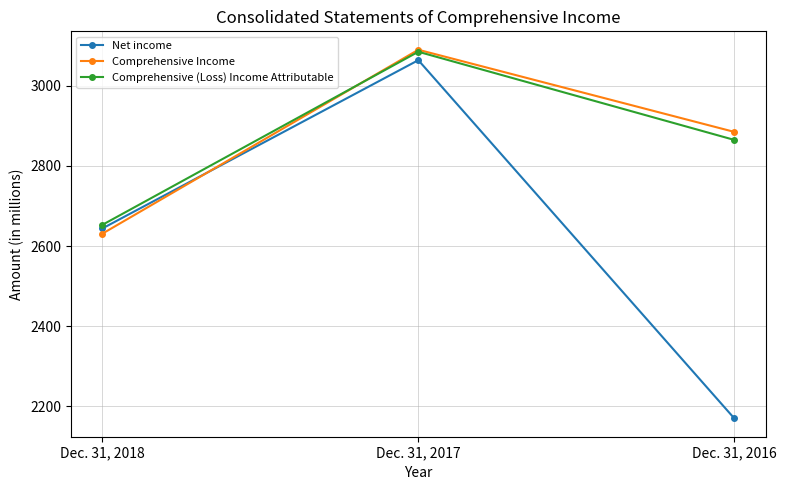

What is the greatest value displayed?

3090